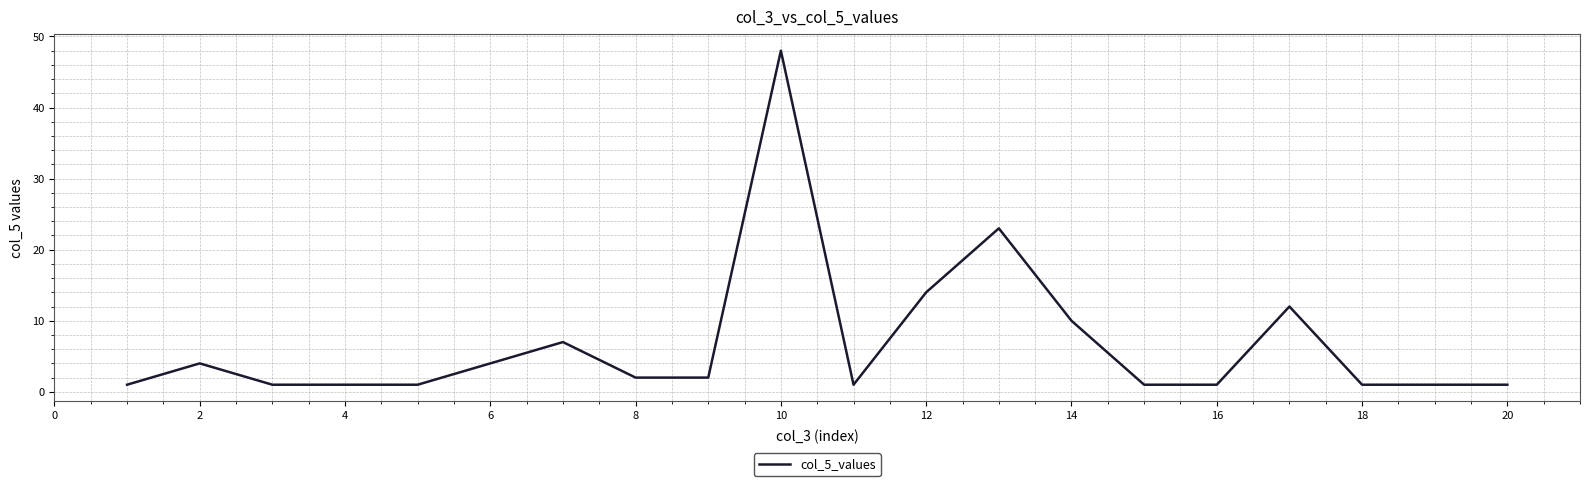

What is the maximum value shown in the chart?

48